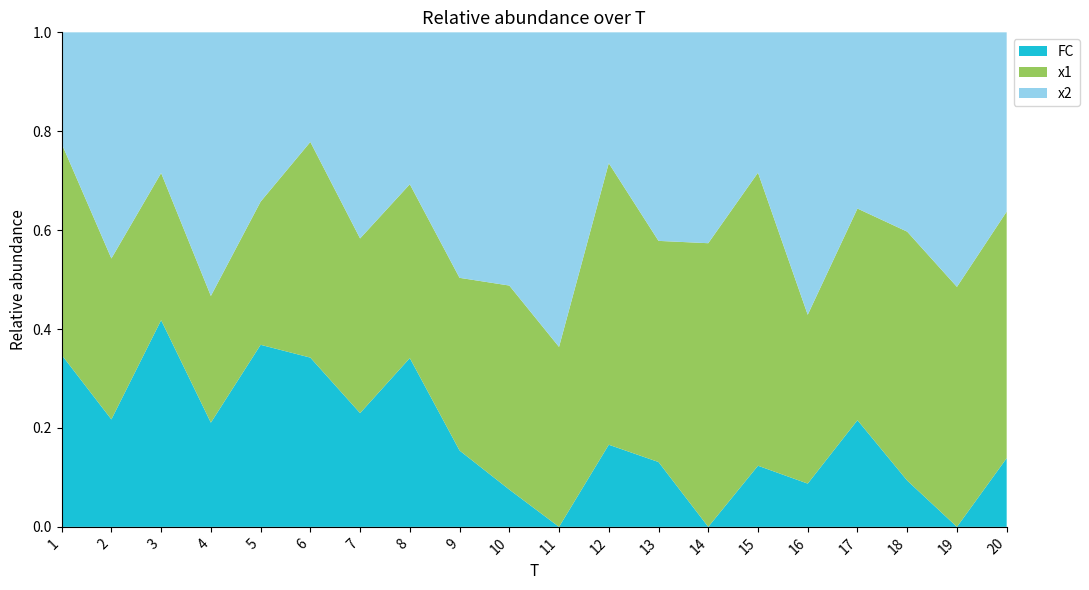

Reading left to right, list all the values displayed in this chart.

x1: 1=7.4	2=4.5	3=2.1	4=3.6	5=3.9	6=5.1	7=4.6	8=8.2	9=4.5	10=5.5	11=3.0	12=10.3	13=6.8	14=7.2	15=9.6	16=3.9	17=6.0	18=5.4	19=6.4	20=7.2
x2: 1=3.9	2=6.3	3=2.0	4=7.6	5=4.7	6=2.6	7=5.4	8=7.2	9=6.4	10=6.8	11=5.3	12=4.8	13=6.4	14=5.3	15=4.6	16=6.5	17=5.0	18=4.3	19=6.8	20=5.2
FC: 1=6.0	2=3.0	3=3.0	4=3.0	5=5.0	6=4.0	7=3.0	8=8.0	9=2.0	10=1.0	11=0.0	12=3.0	13=2.0	14=0.0	15=2.0	16=1.0	17=3.0	18=1.0	19=0.0	20=2.0